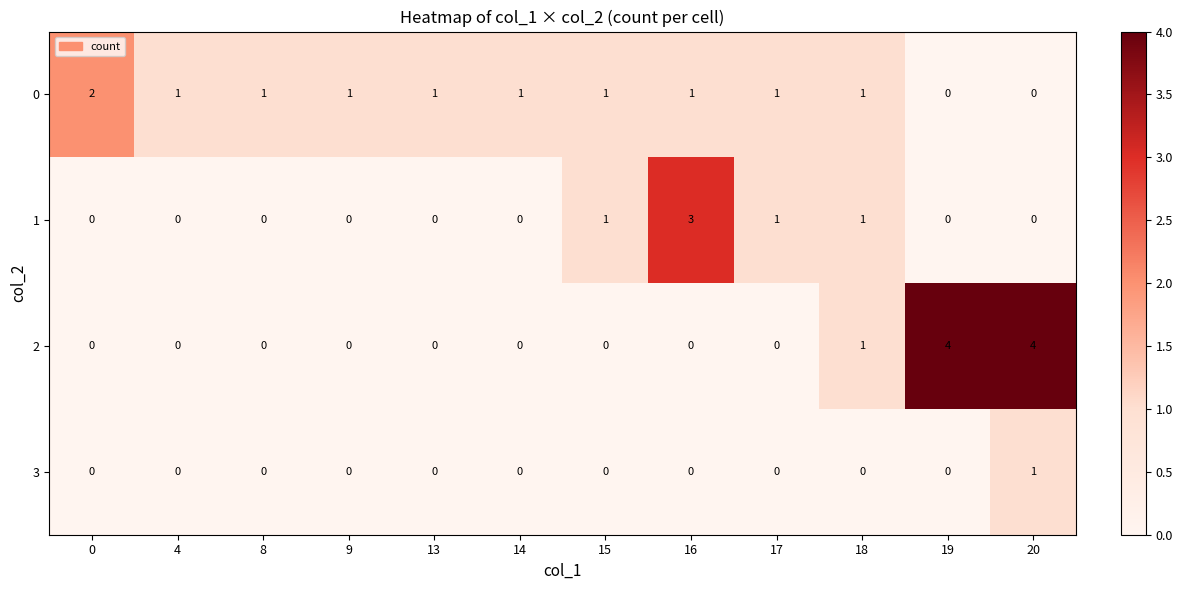

Where is 2 nearest to the value 2?

18